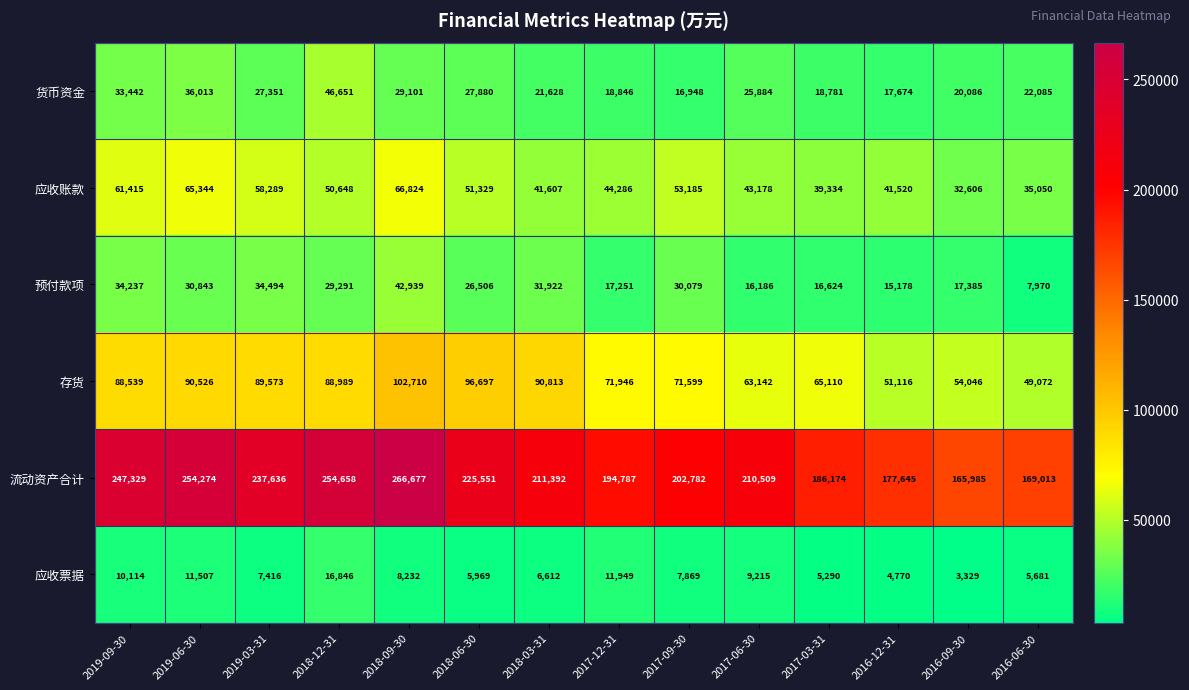

True or false: 货币资金 has a value of 11505 at 2018-03-31.

False